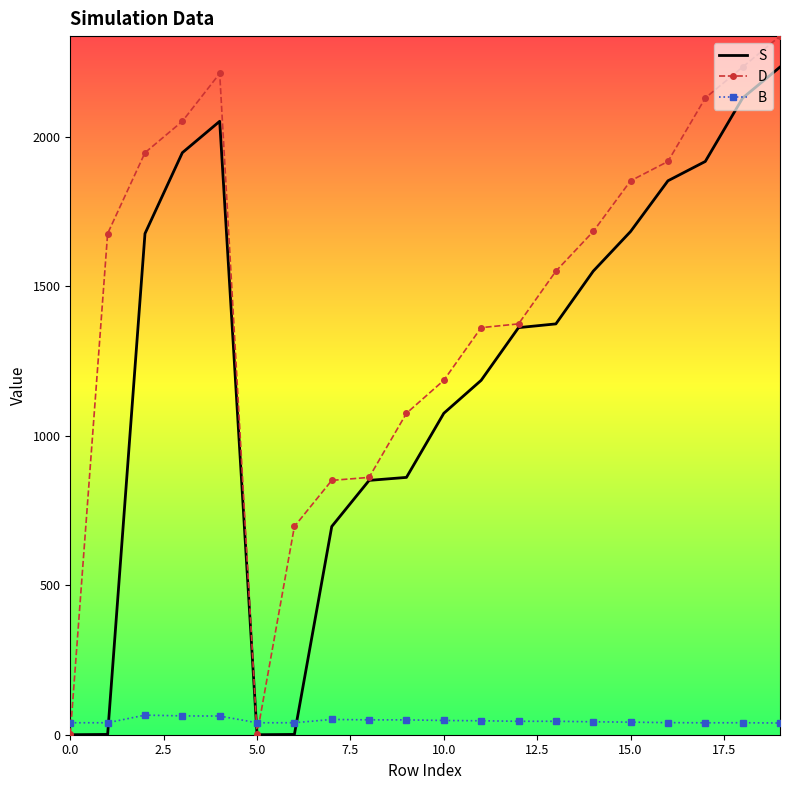

What are all the series names shown in the legend?

S, D, B